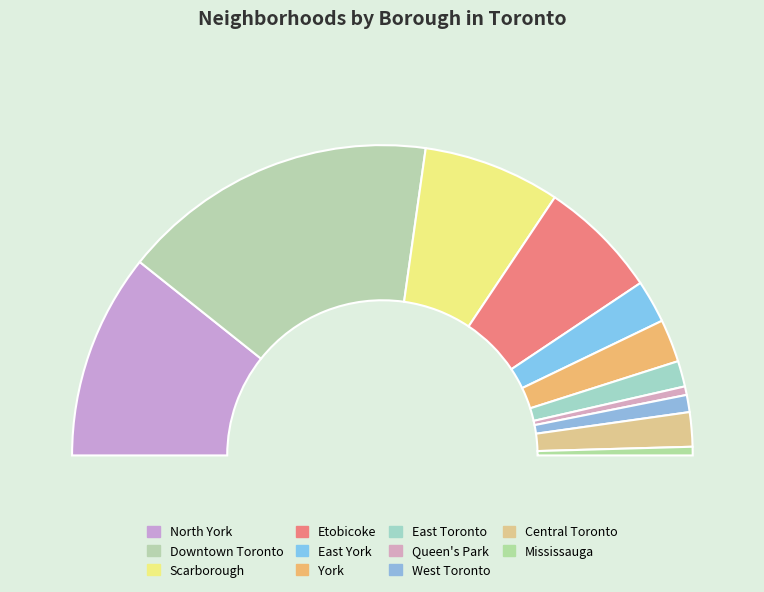

Is it true that Mississauga is 1% of the pie?

True